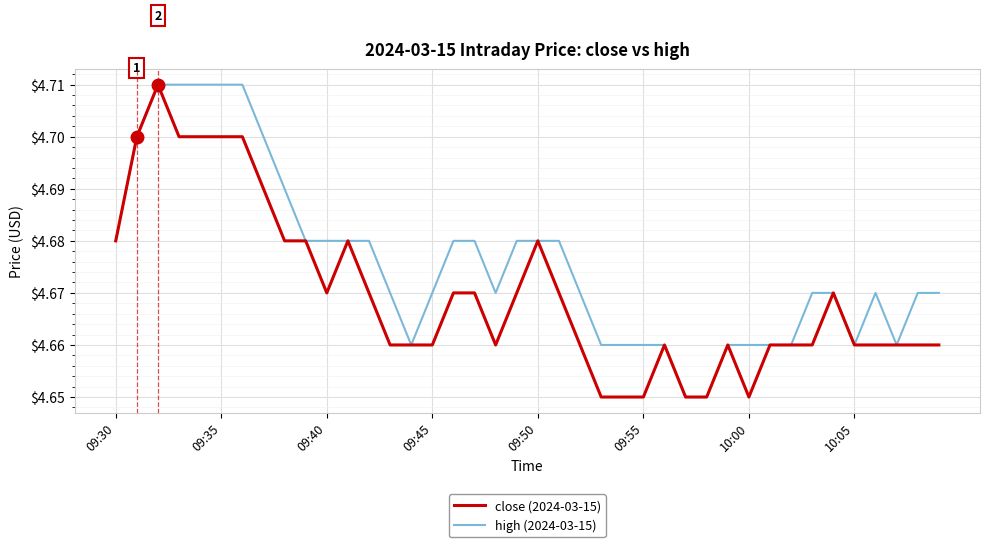

Is this an area chart (filled region under the line)?

No